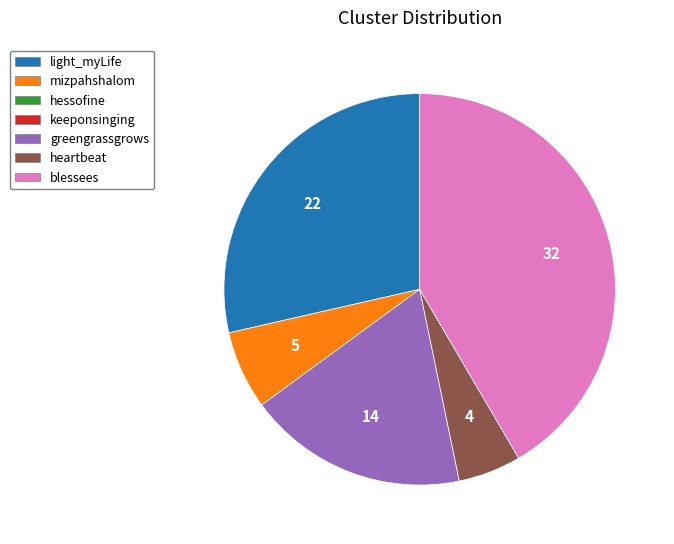

Does any single category account for the majority?

No